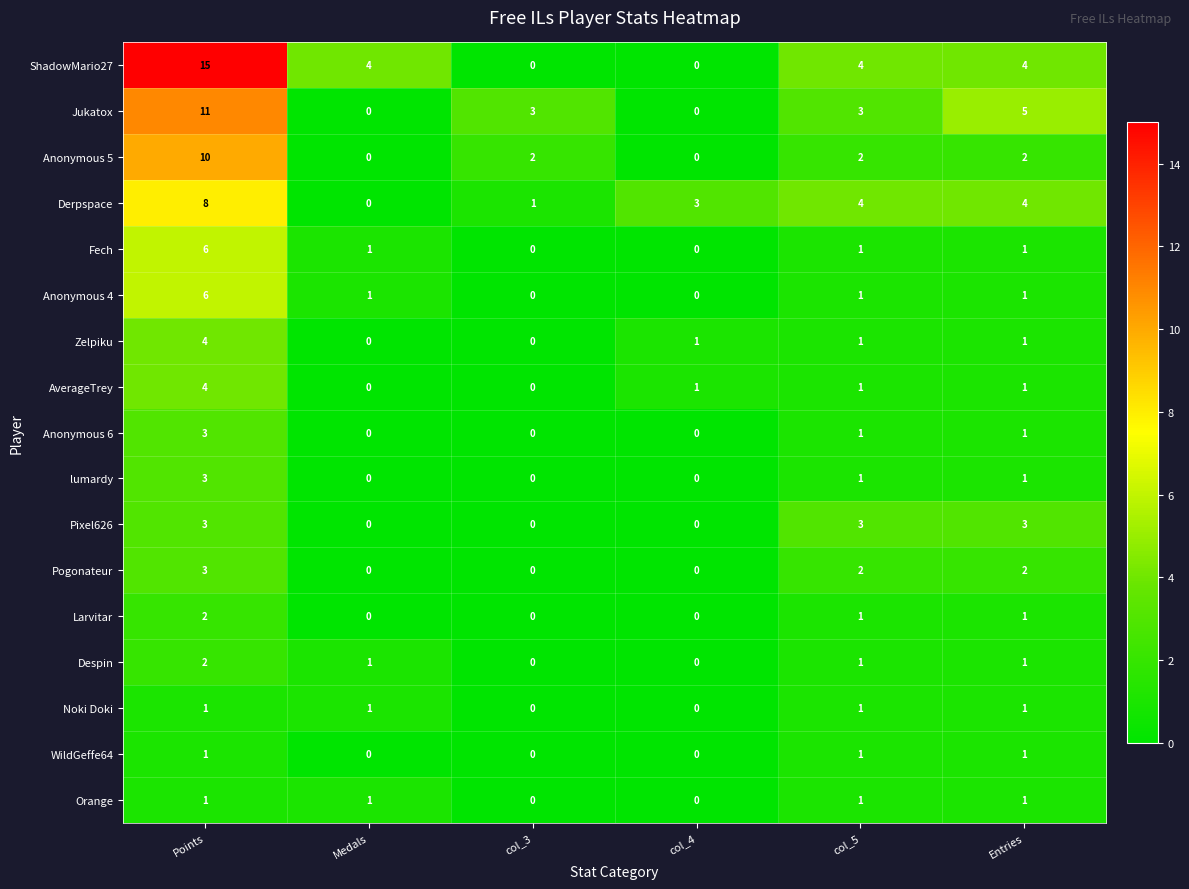

True or false: Derpspace has a value of 1 at col_4.

False